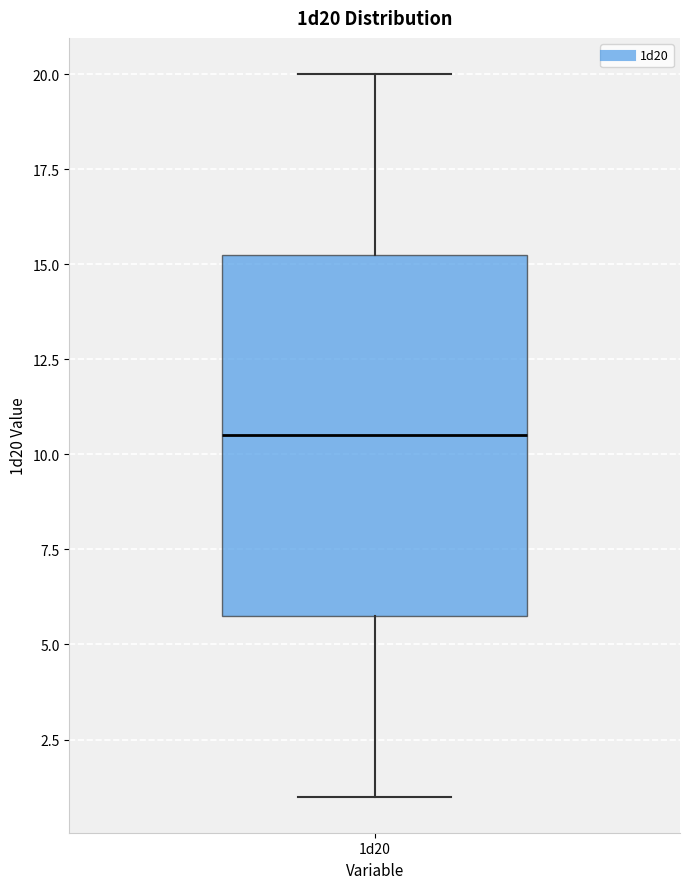

Transcribe this box plot: give where the median line is, the range the box spans, and where the two whiskers end, as read against the y-axis. The values are not printed on the chart, so give them approximately, as read against the axis.

median 10.5, box 6.0 to 15.5, whiskers 1.0 to 20.0